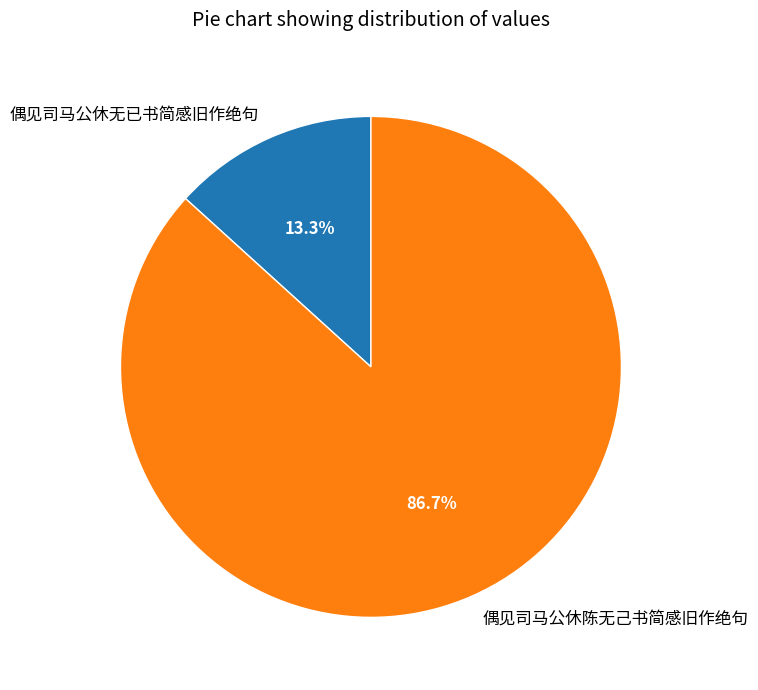

Which slice represents more than half of the pie?

偶见司马公休陈无己书简感旧作绝句